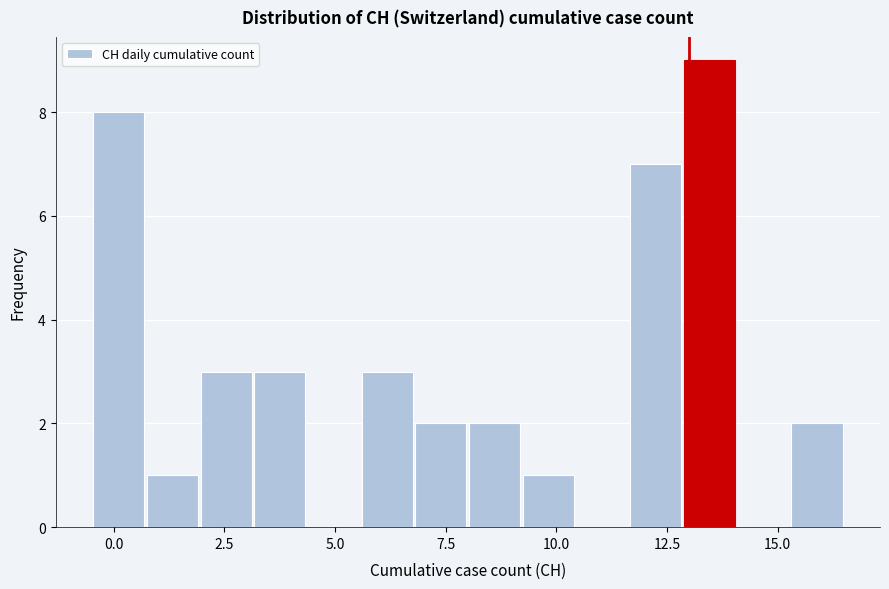

Read against the x-axis, roughly where is the centre of the tallest bar?

13.5